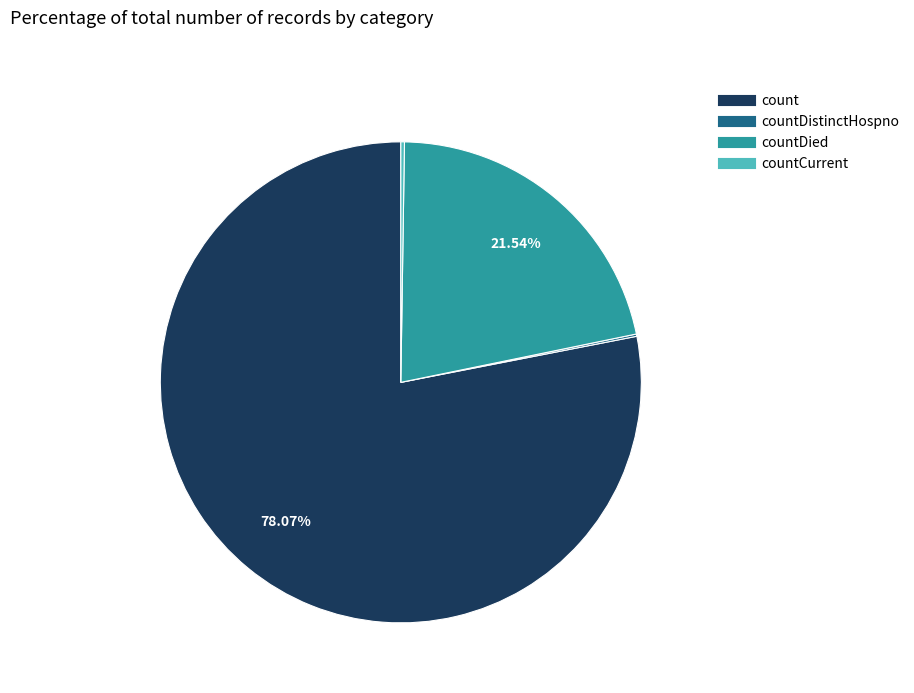

Is there any slice that represents more than half of the pie?

Yes